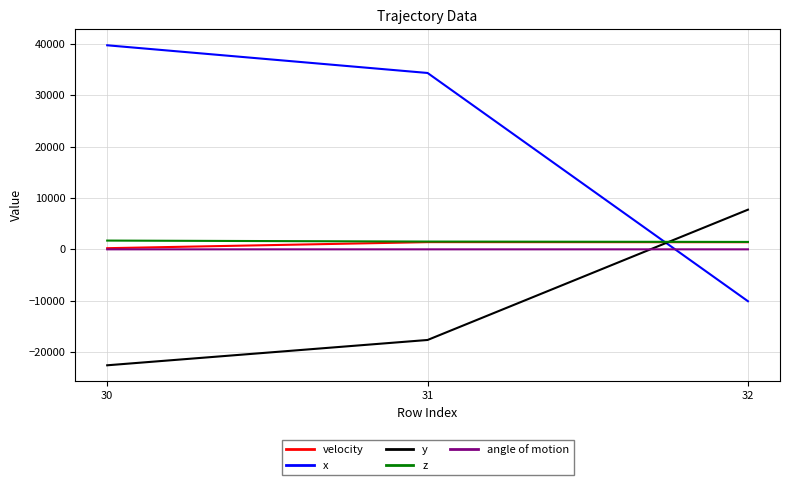

What is the minimum value shown in the chart?

-22581.0